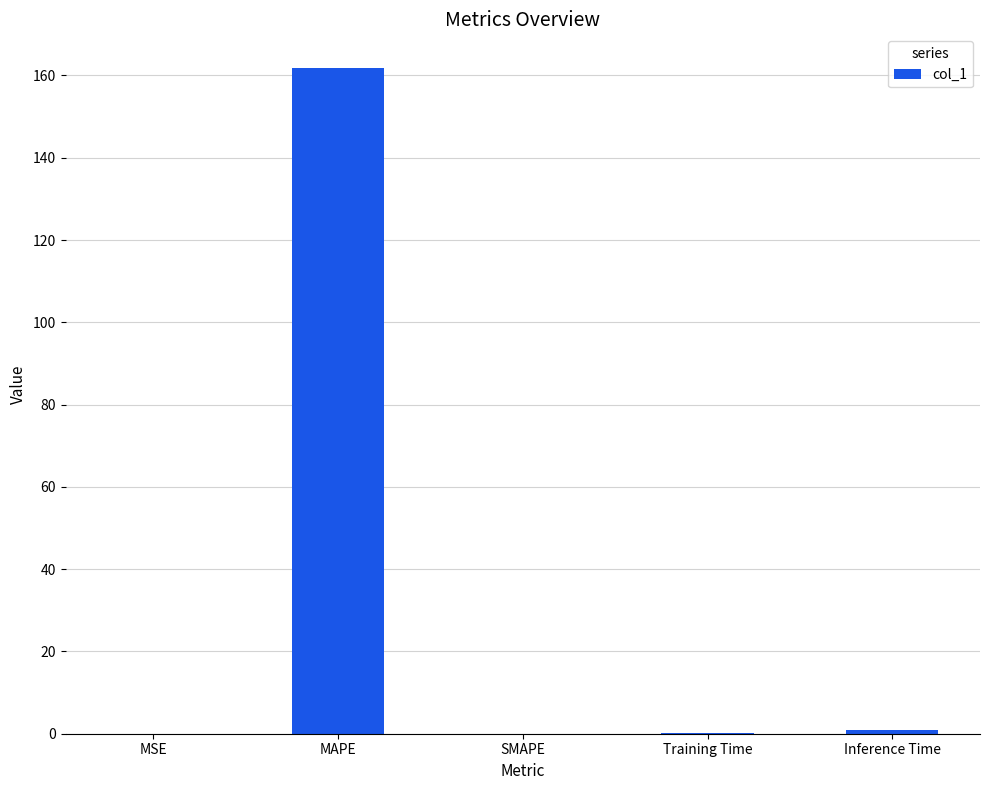

How many series are shown in this chart?

1